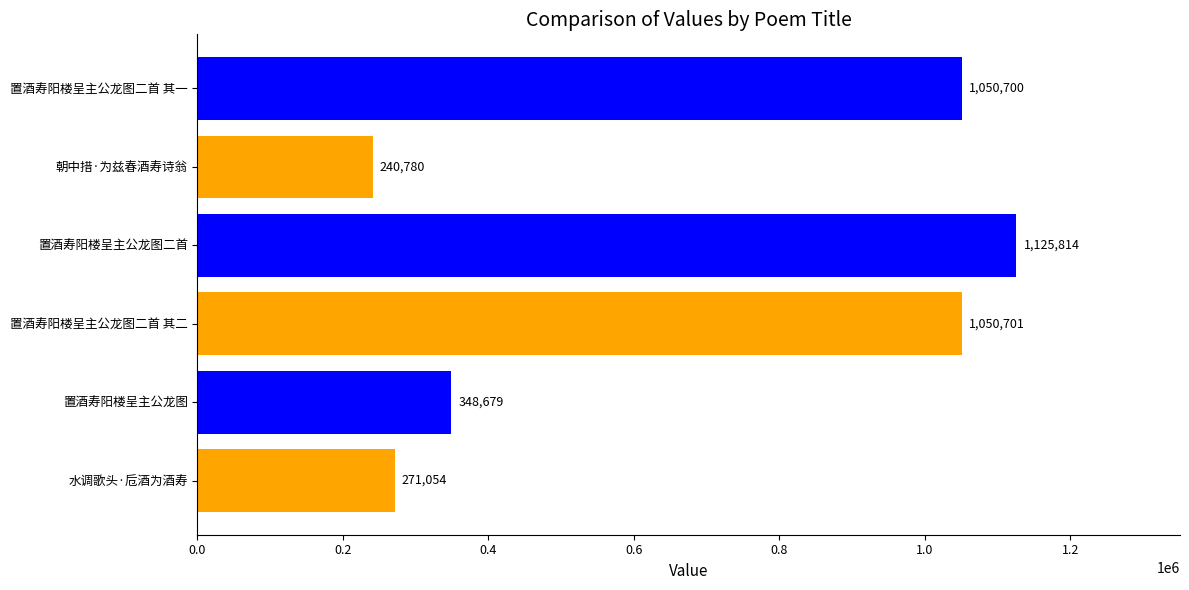

What is the change in value from 置酒寿阳楼呈主公龙图二首 其二 to 朝中措·为兹春酒寿诗翁?

-809921